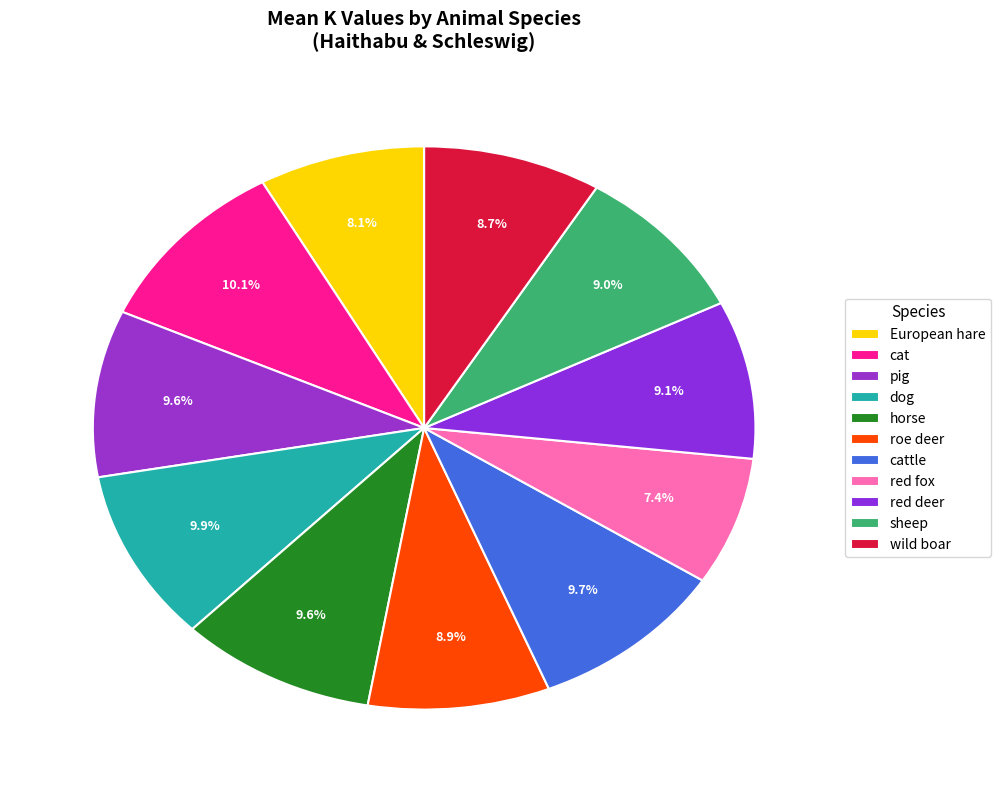

Count the number of slices in the pie.

11